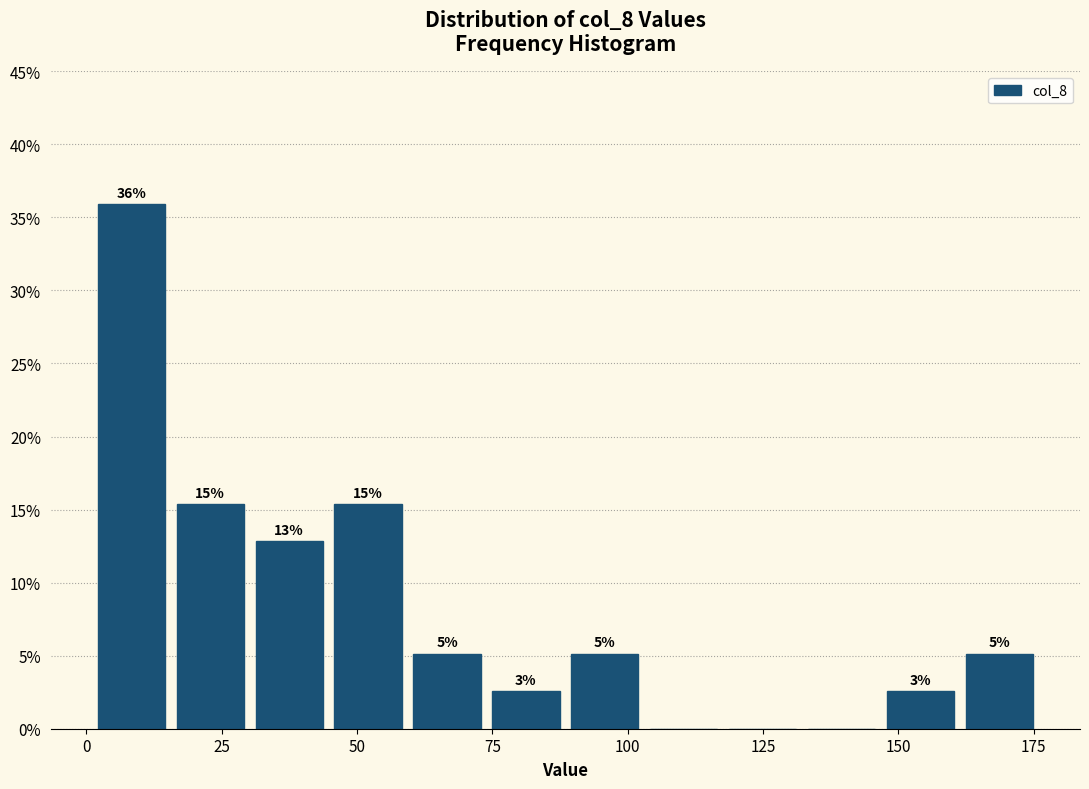

Around what value on the x-axis is the tallest bar? Give the approximate position of its centre, as read against the axis.

10